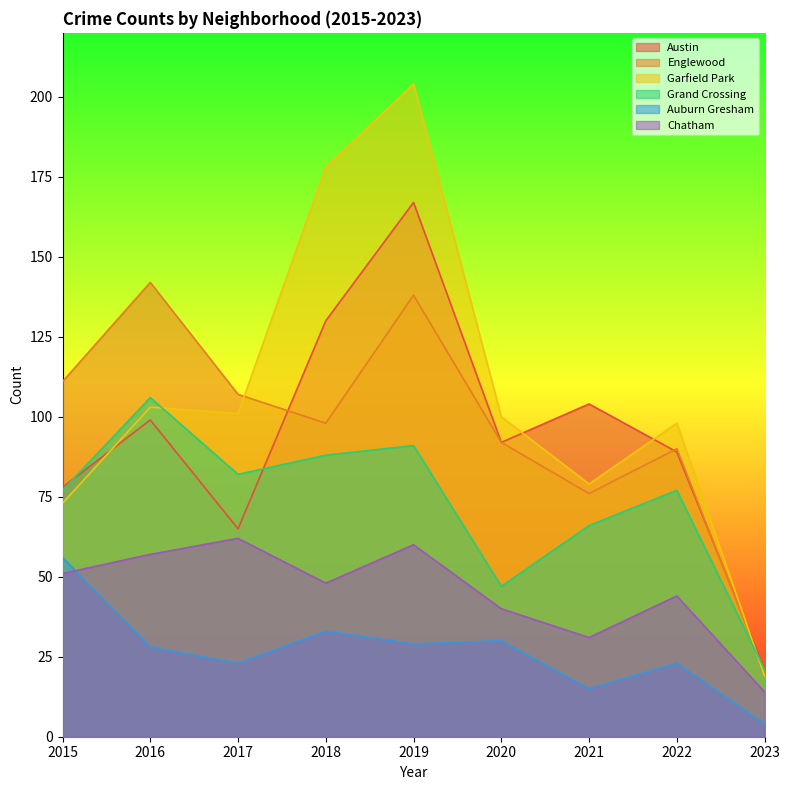

Is the value of Englewood at 2020 greater than the value of Austin at 2023?

Yes